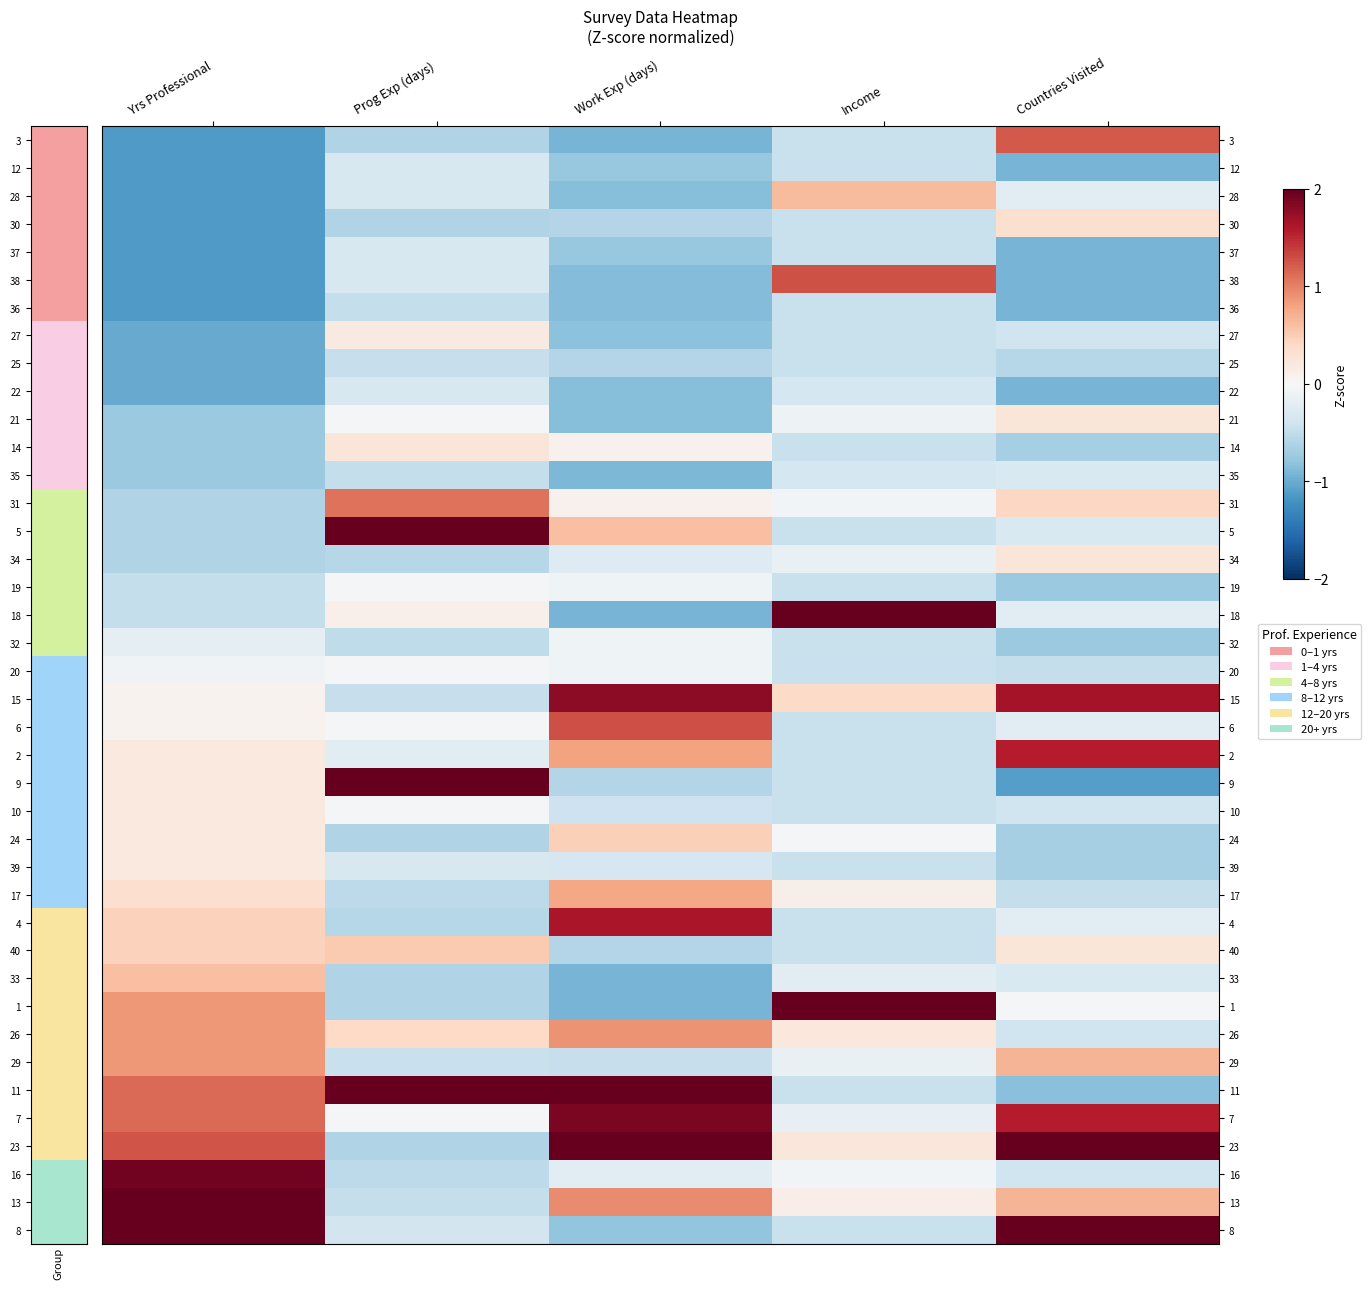

At which category is the sum across all series the highest?

Prog Exp (days)